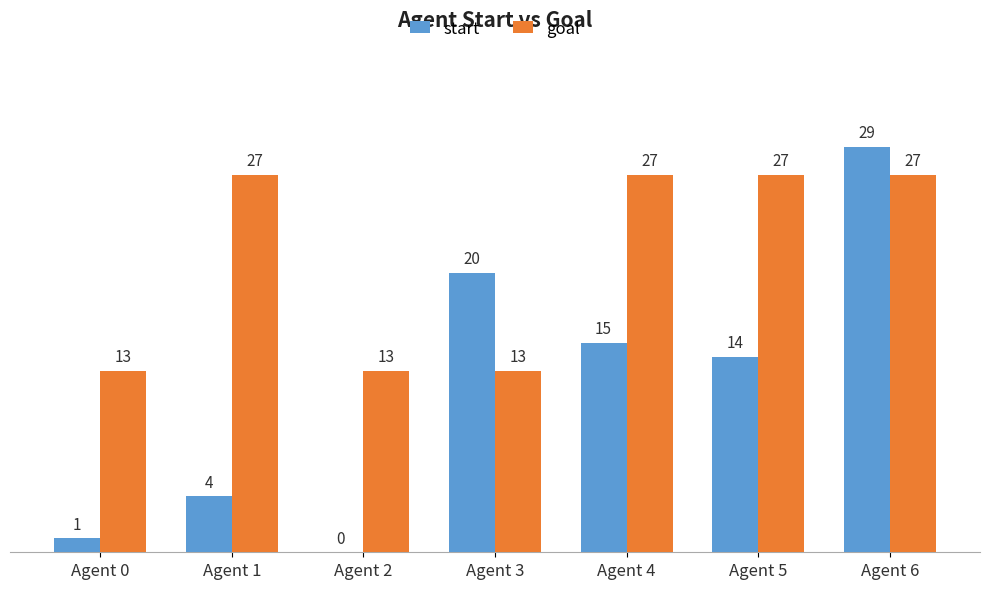

The value of goal at Agent 3 is 23. True or false?

False